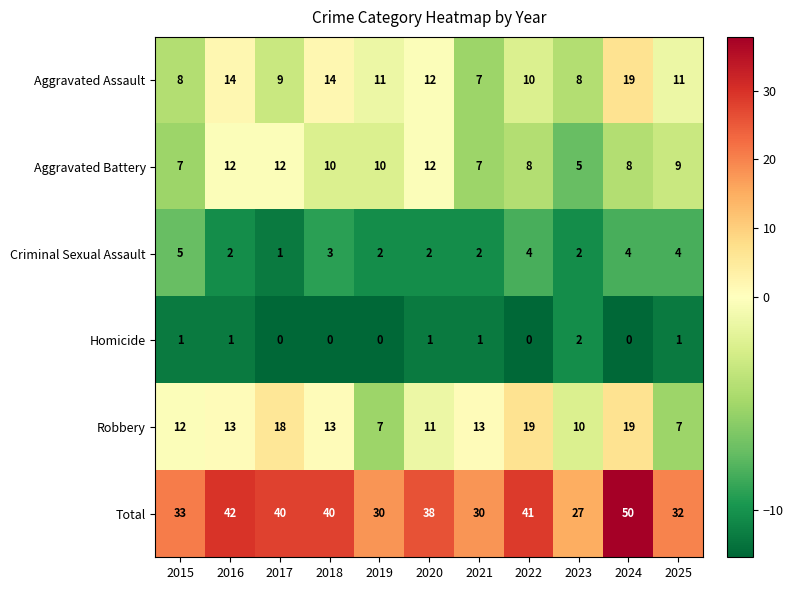

Which category has the lowest value in the Aggravated Assault series?

2021